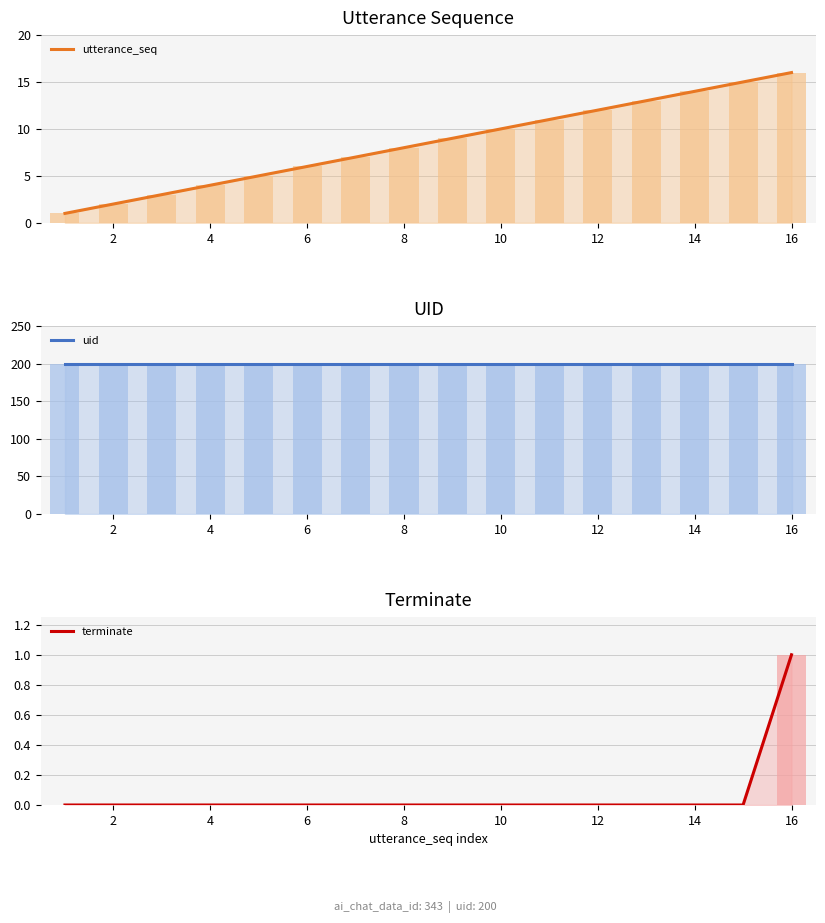

Reading left to right, list all the values displayed in this chart.

utterance_seq (line): 1	2	3	4	5	6	7	8	9	10	11	12	13	14	15	16
utterance_seq: 1	2	3	4	5	6	7	8	9	10	11	12	13	14	15	16
uid (line): 200	200	200	200	200	200	200	200	200	200	200	200	200	200	200	200
uid: 200	200	200	200	200	200	200	200	200	200	200	200	200	200	200	200
terminate (line): 0	0	0	0	0	0	0	0	0	0	0	0	0	0	0	1
terminate: 0	0	0	0	0	0	0	0	0	0	0	0	0	0	0	1